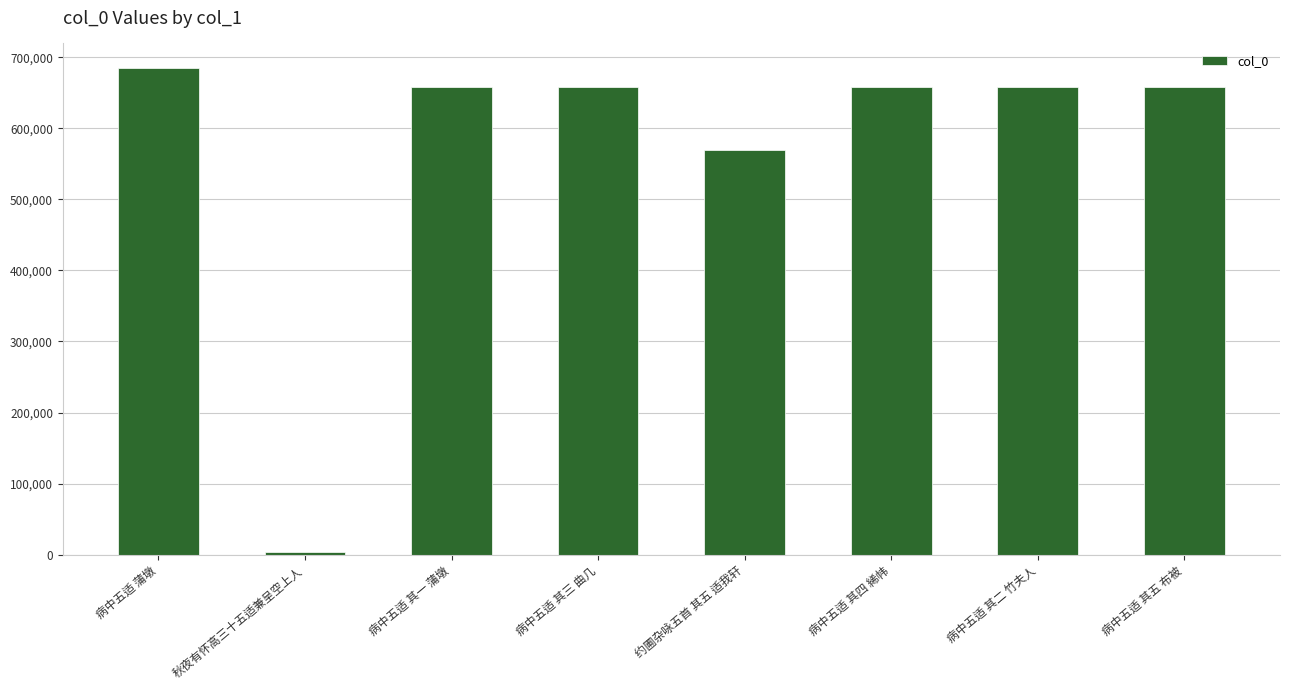

True or false: the data shows 418941 at 病中五适 其三 曲几.

False